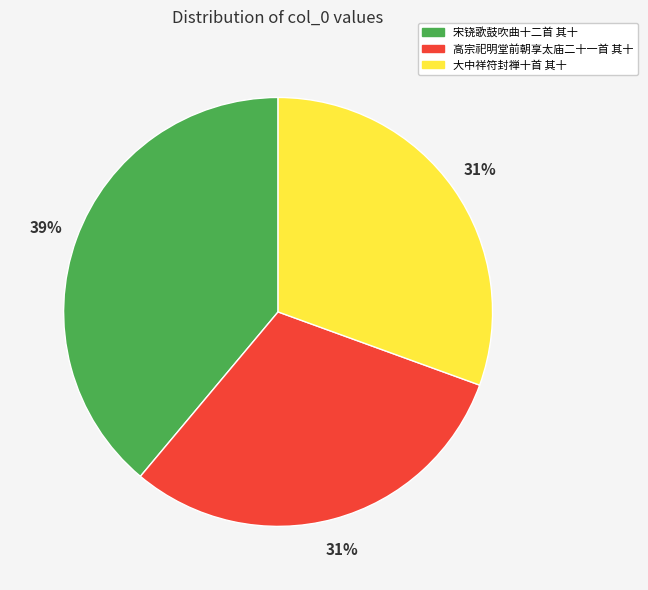

To the nearest percent, what is the difference between the largest and smallest slice percentages?

8%